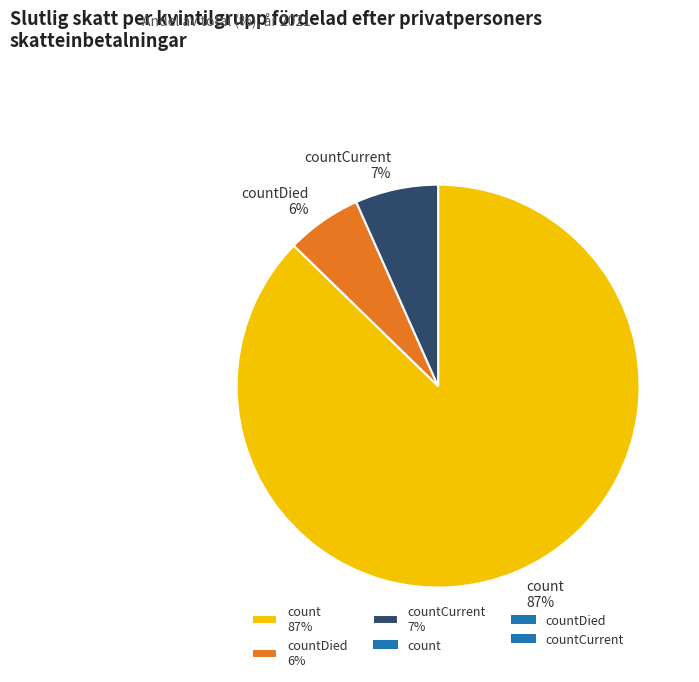

Which category has the biggest portion of the pie?

count 87%